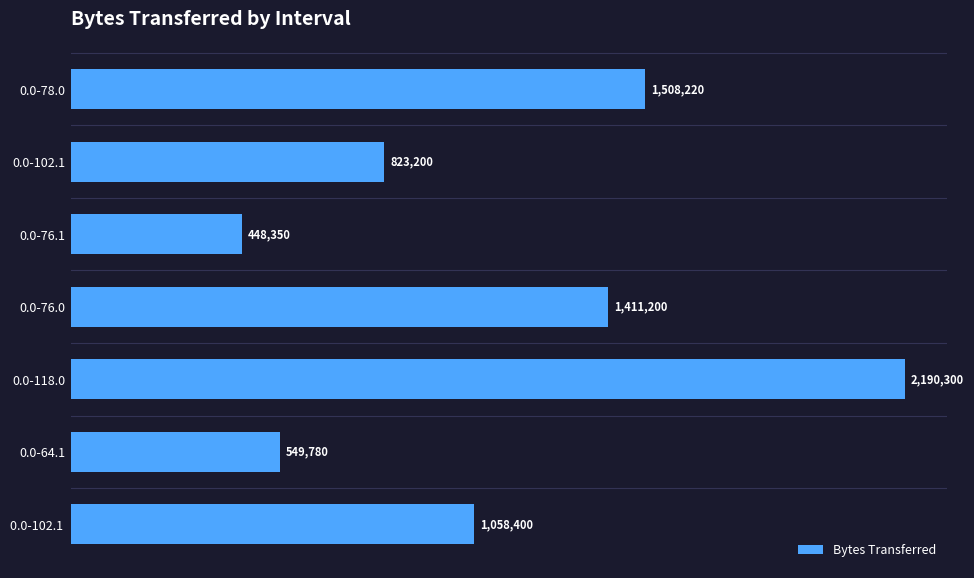

Does the chart contain any negative values?

No